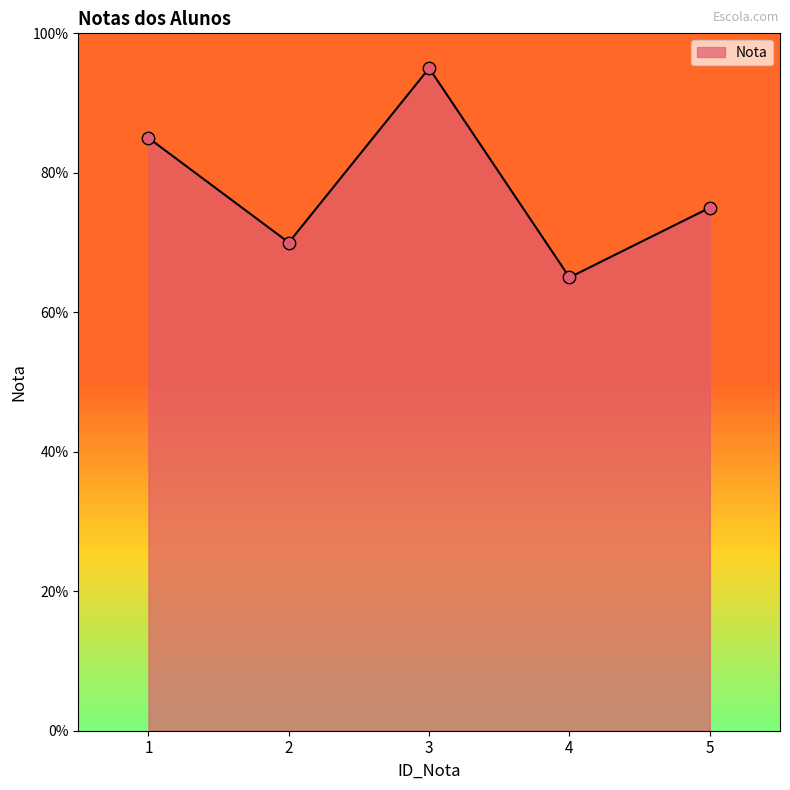

Approximately how many times larger is the value at 2 compared to 4?

1.1